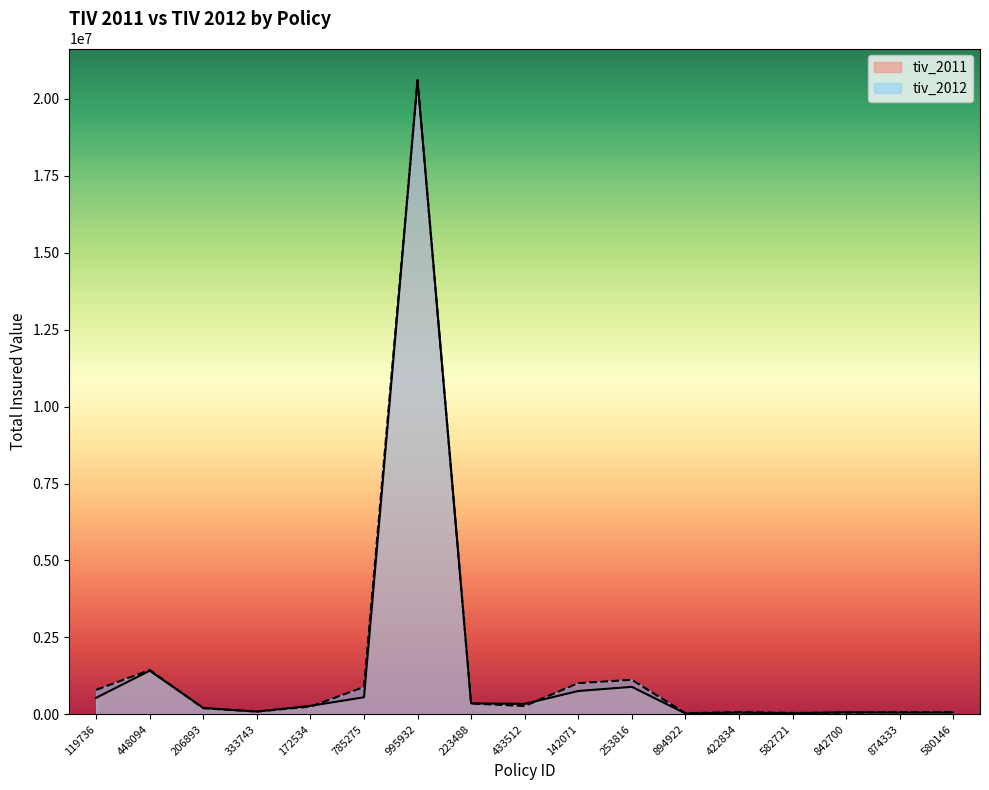

At which label does tiv_2011 reach its peak?

995932